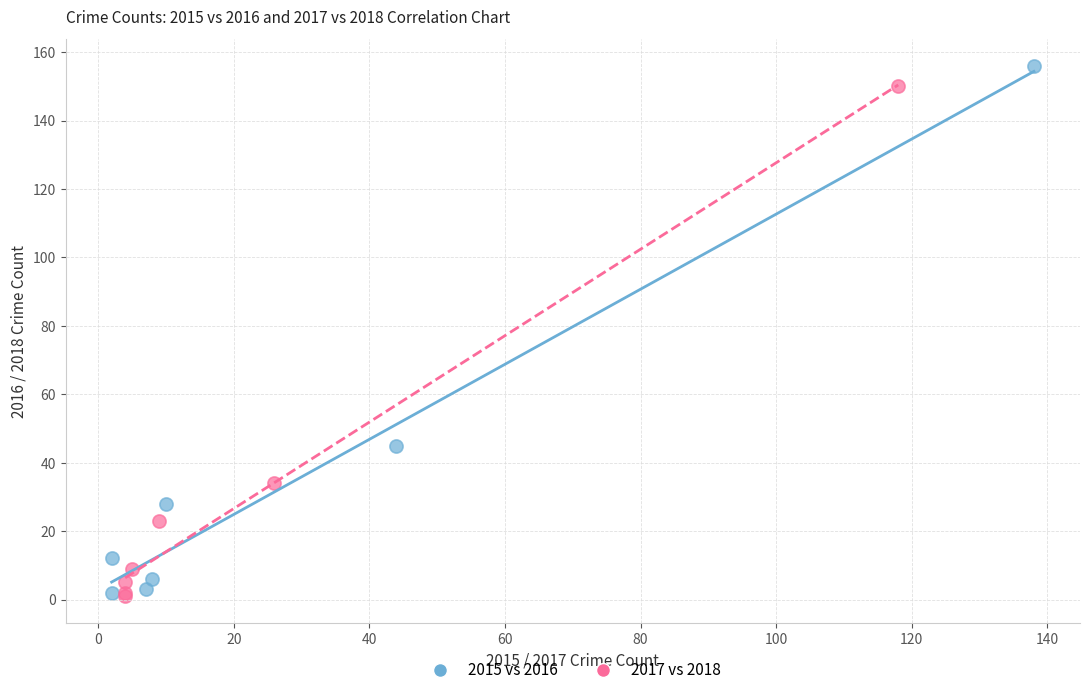

Which series has the widest spread of Y values?

2015 vs 2016